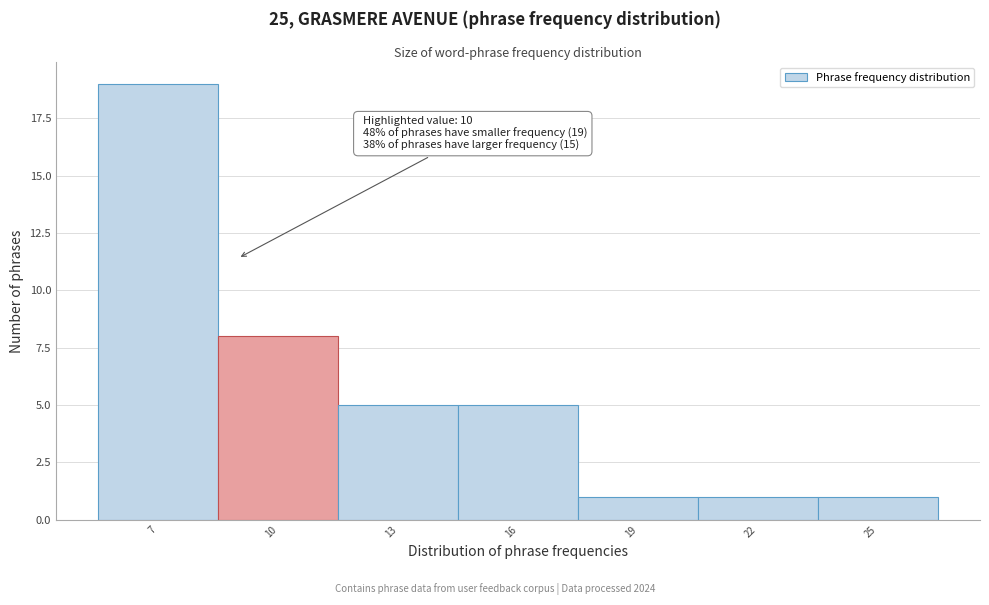

Reading right to left, transcribe all the data shown in this chart.

25=1	22=1	19=1	16=5	13=5	10=8	7=19